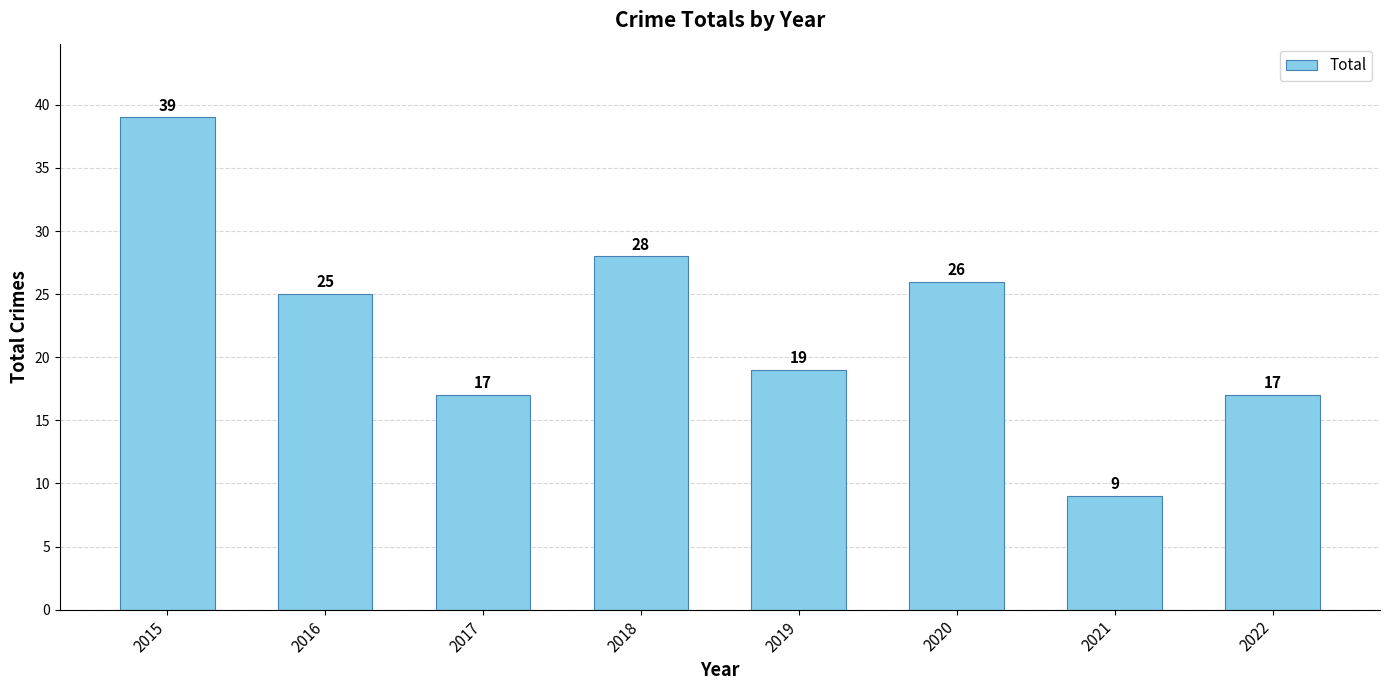

Are the bars grouped side by side (vs. stacked)?

No